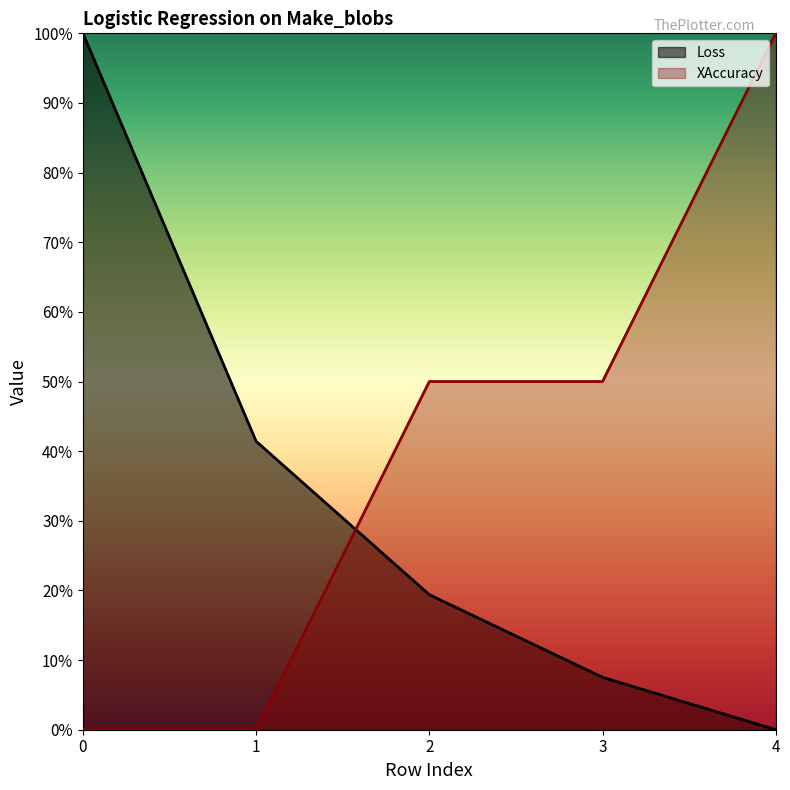

Which series has the largest range (max minus min)?

Loss